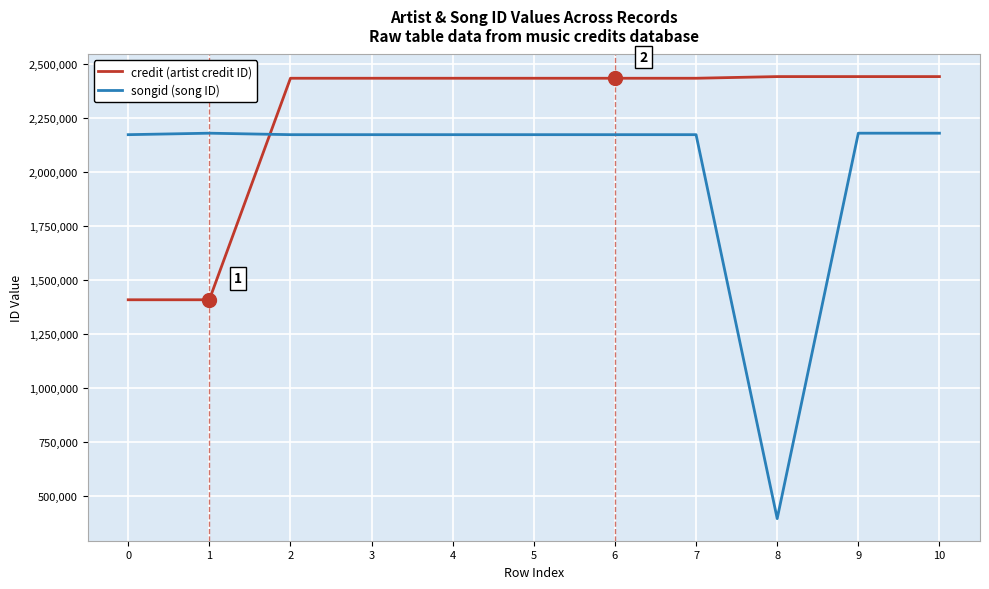

What is the sum of the credit (artist credit ID) values at 3 and 8?

4872849